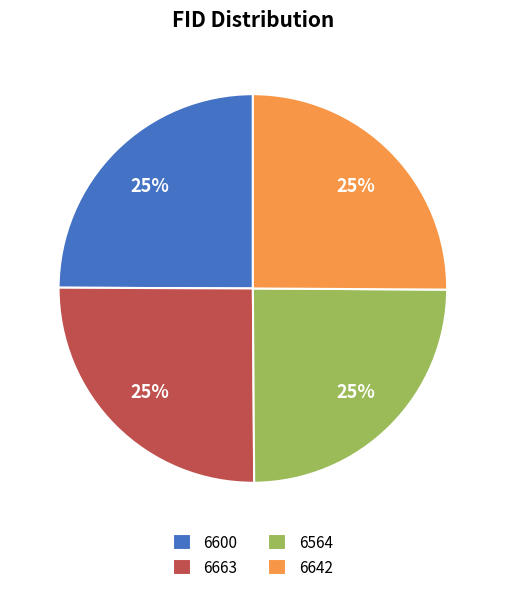

Is it true that 6600 is 25% of the pie?

True